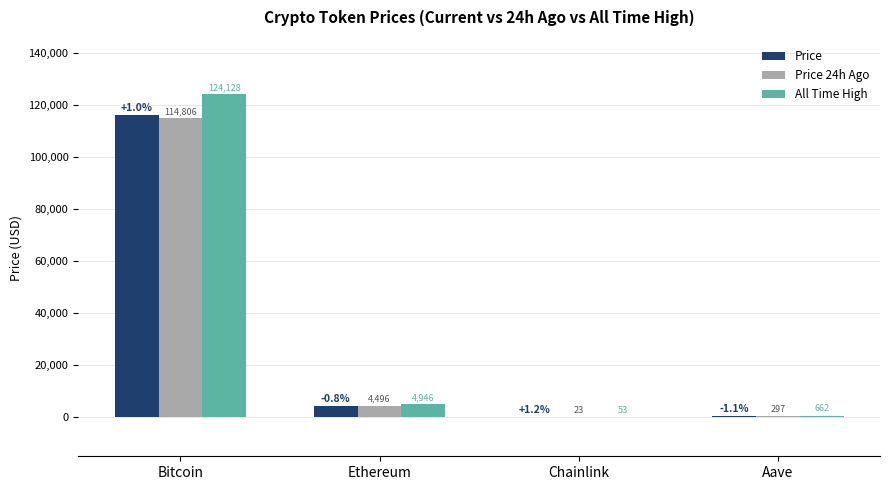

Reading left to right, list all the values displayed in this chart.

Price: Bitcoin=115913.0	Ethereum=4462.0	Chainlink=23.4	Aave=293.9
Price 24h Ago: Bitcoin=114806.0	Ethereum=4496.4	Chainlink=23.1	Aave=297.1
All Time High: Bitcoin=124128.0	Ethereum=4946.1	Chainlink=52.7	Aave=661.7